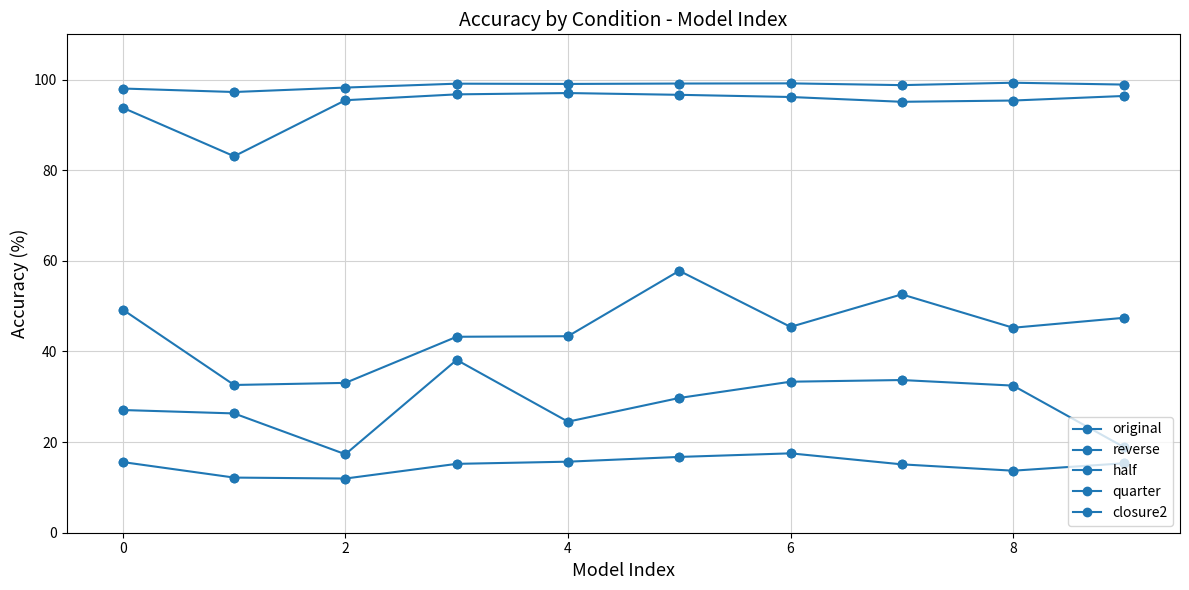

How many data points does each series have?

10